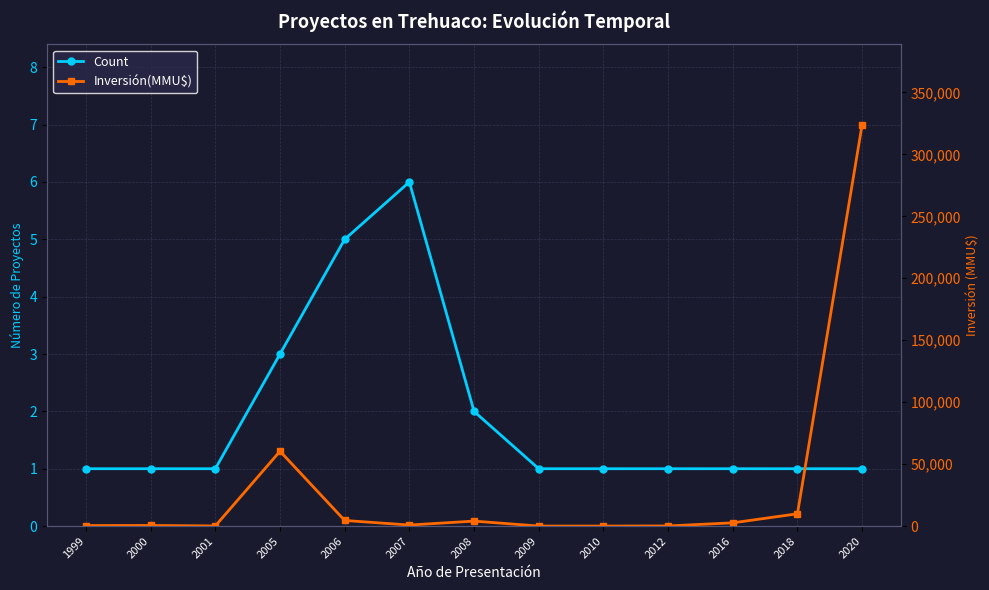

List the labels in order of Inversión(MMU$) value, smallest first.

2009, 2010, 2001, 2012, 1999, 2000, 2007, 2016, 2008, 2006, 2018, 2005, 2020